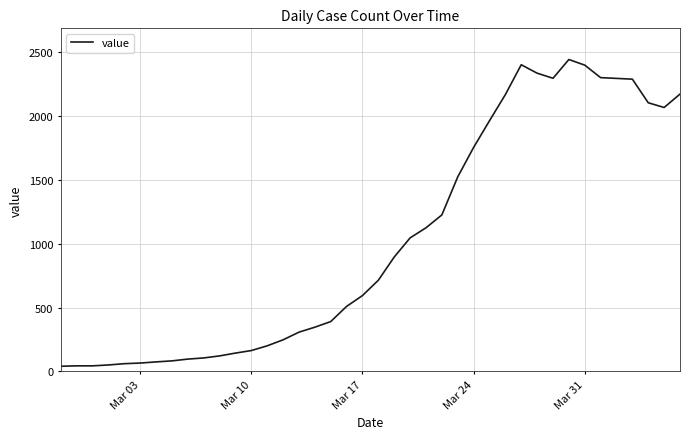

What is the difference between the maximum and minimum values?

2404